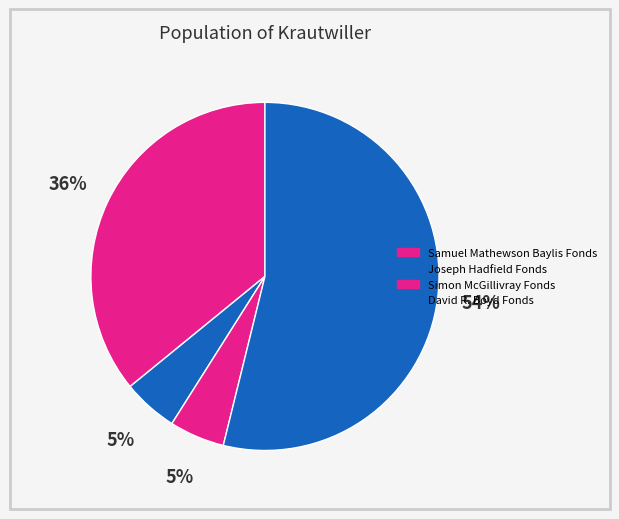

Rank the categories by value from lowest to highest.

Joseph Hadfield Fonds, Simon McGillivray Fonds, Samuel Mathewson Baylis Fonds, David R. Boyd Fonds